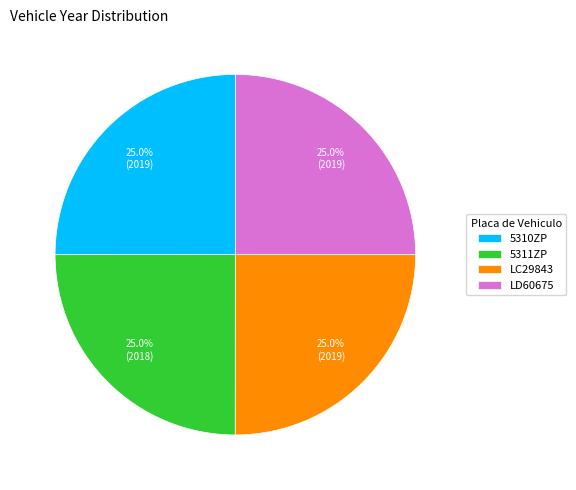

What percentage is NOT represented by LD60675?

75.0%